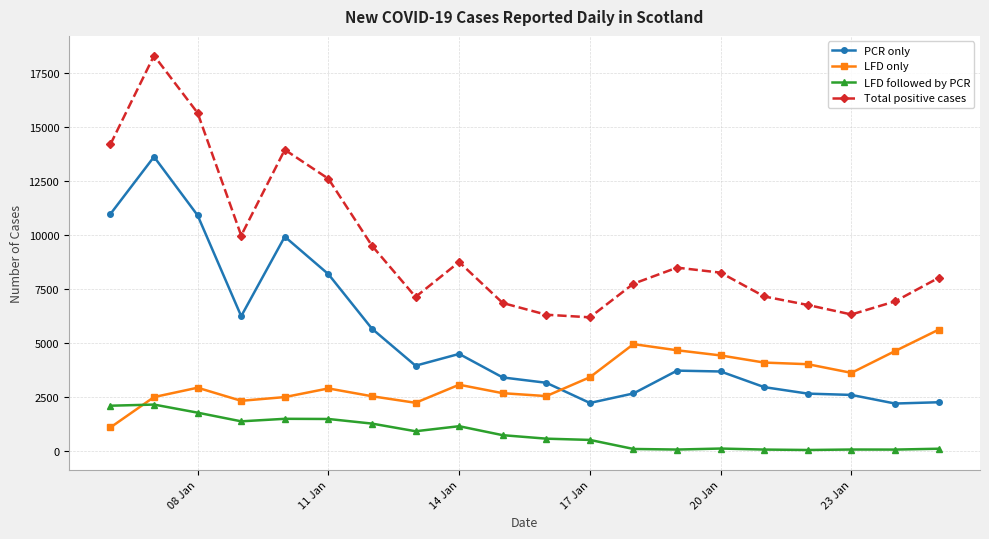

List the series in order of their overall mean, highest first.

Total positive cases, PCR only, LFD only, LFD followed by PCR